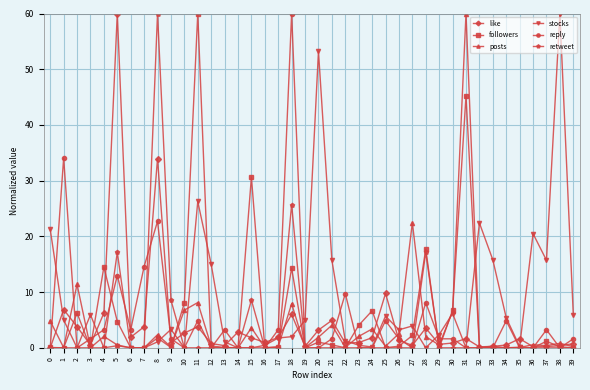

What is the average value of the retweet series?

3.4